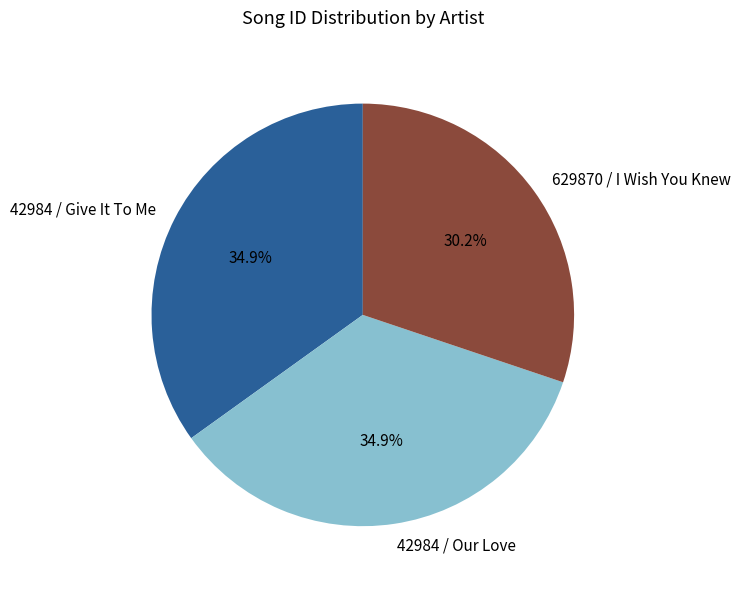

Which category has the smallest portion of the pie?

629870 / I Wish You Knew